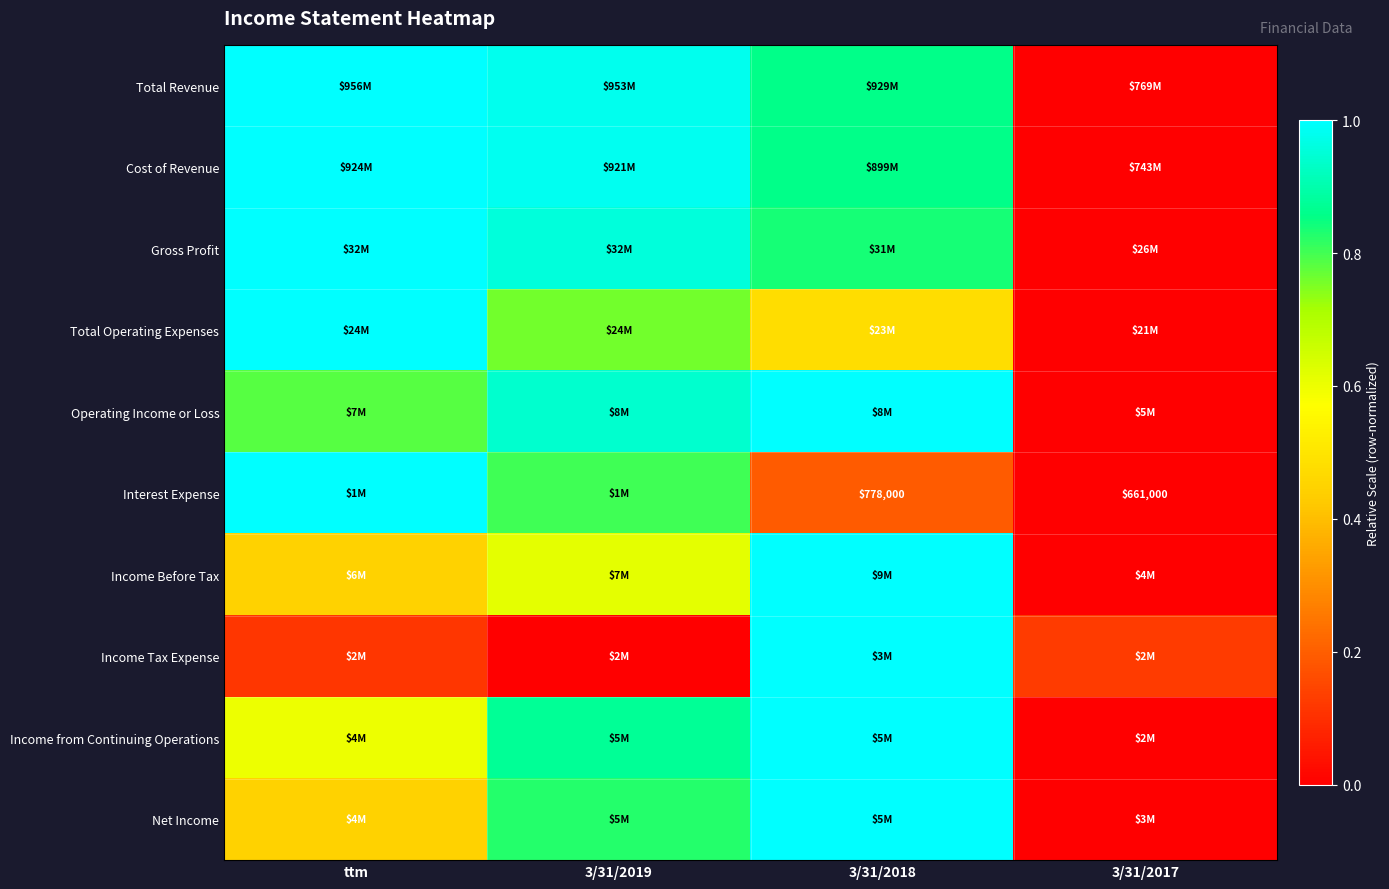

Which category has the lowest value across all series?

3/31/2017